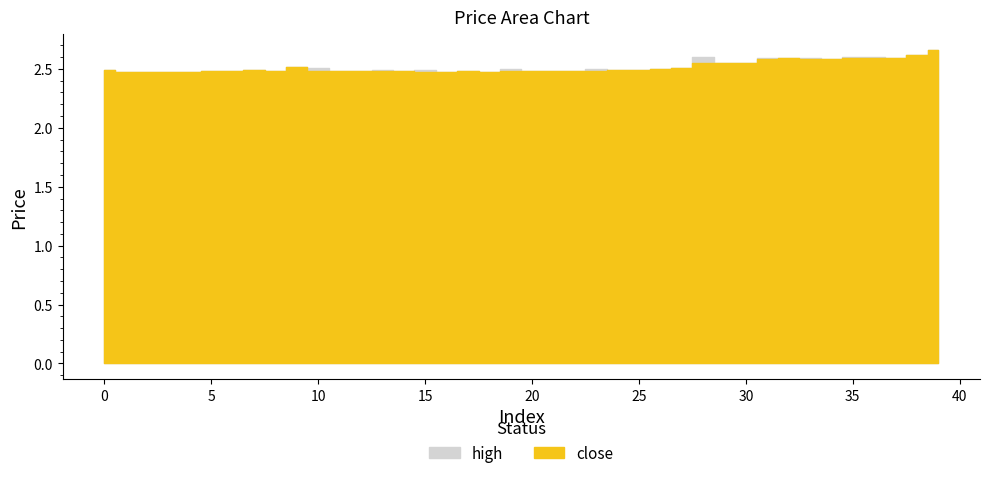

What are all the series names shown in the legend?

high, close